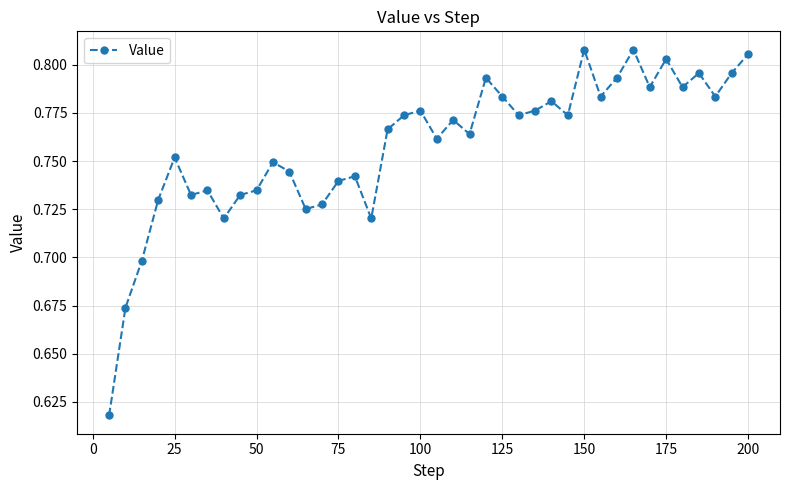

Count the values in the range 0 to 1.

40